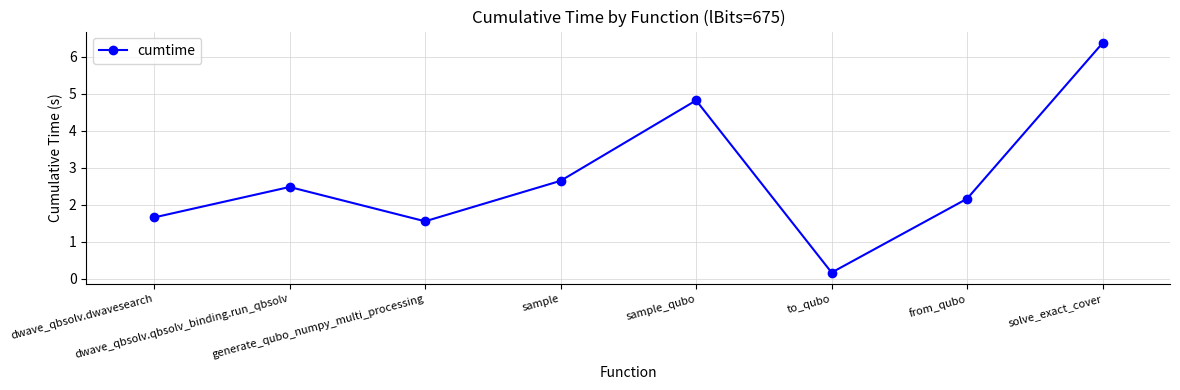

Which category has the highest value across all series?

solve_exact_cover